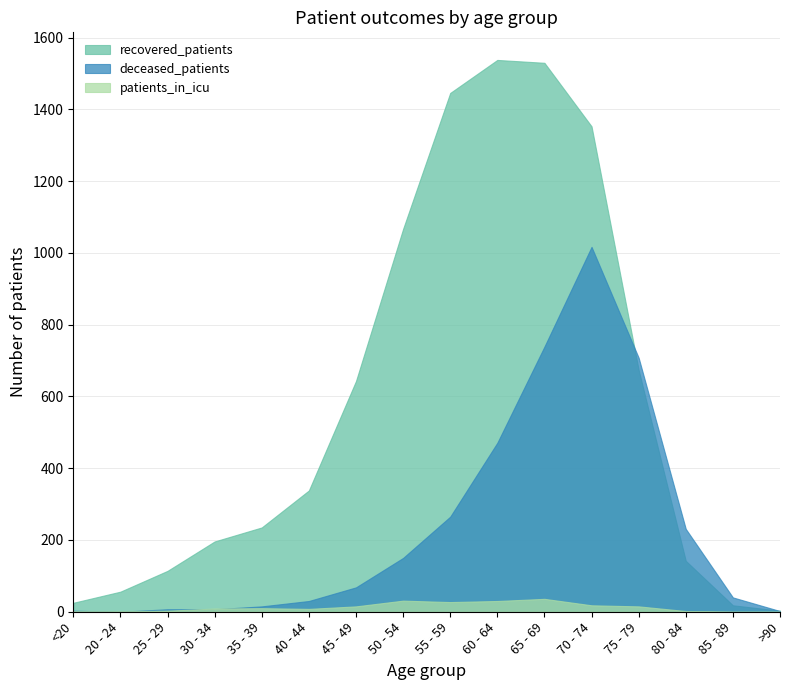

At how many categories does at least one series exceed 10?

15